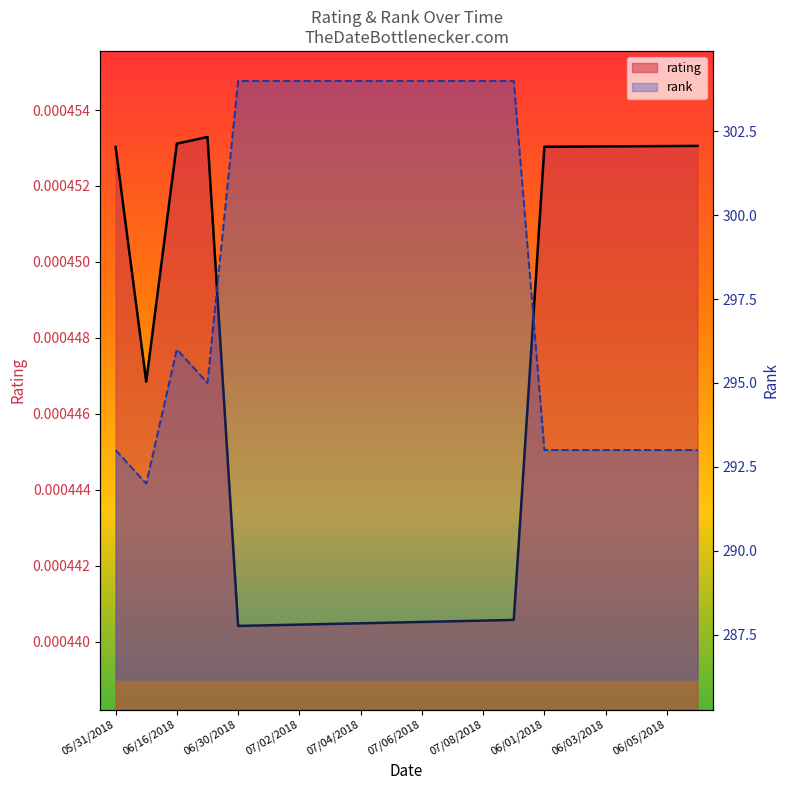

How many rating values are between 0 and 1?

20